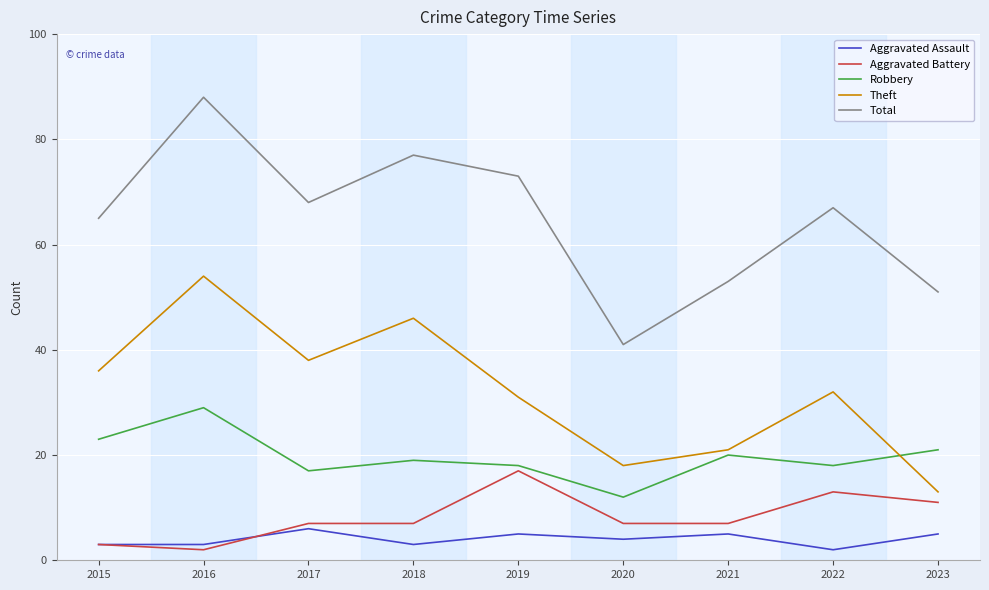

Rank the series by their maximum value, from highest to lowest.

Total, Theft, Robbery, Aggravated Battery, Aggravated Assault